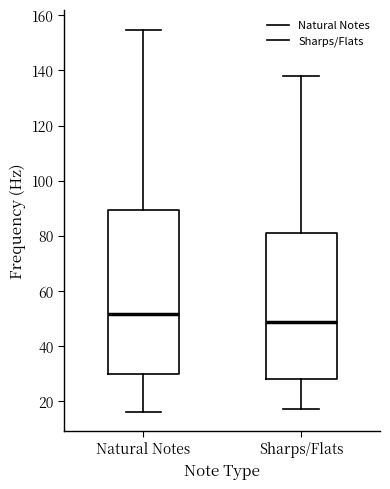

Where is the lower edge of the box for Natural Notes on the y-axis? The values are not printed on the chart, so give them approximately, as read against the axis.

30